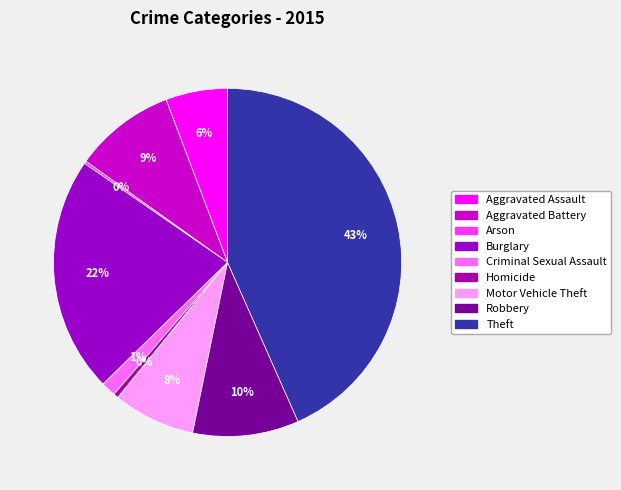

How much of the chart is everything except Robbery?

90.1%